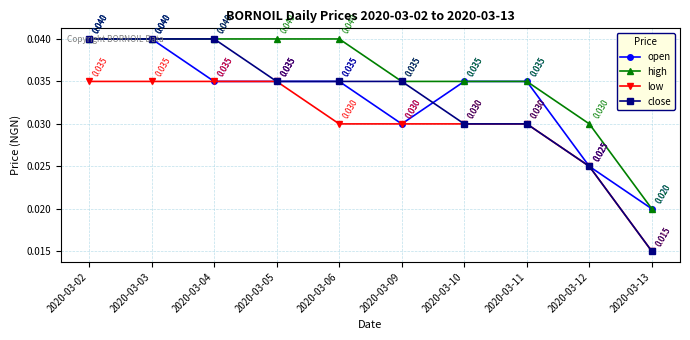

What is the total value across all series at 2020-03-02?

0.2